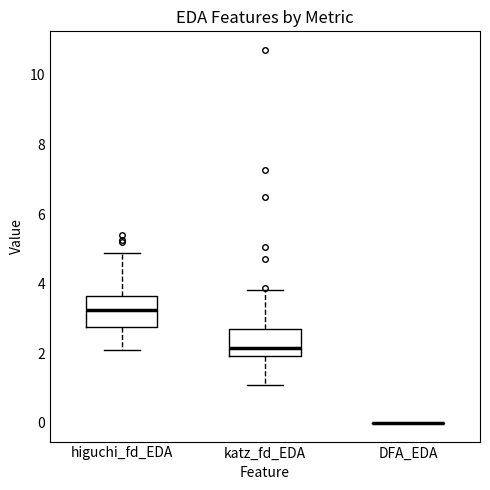

Reading left to right, transcribe this box plot: for each box, give where its median line is, the range the box spans, and where its two whiskers end, as read against the y-axis. The values are not printed on the chart, so give them approximately, as read against the axis.

higuchi_fd_EDA: median 3.2, box 2.8 to 3.6, whiskers 2.2 to 4.8
katz_fd_EDA: median 2.2, box 2.0 to 2.6, whiskers 1.0 to 3.8
DFA_EDA: box collapsed to a line at 0.0, whiskers 0.0 to 0.0